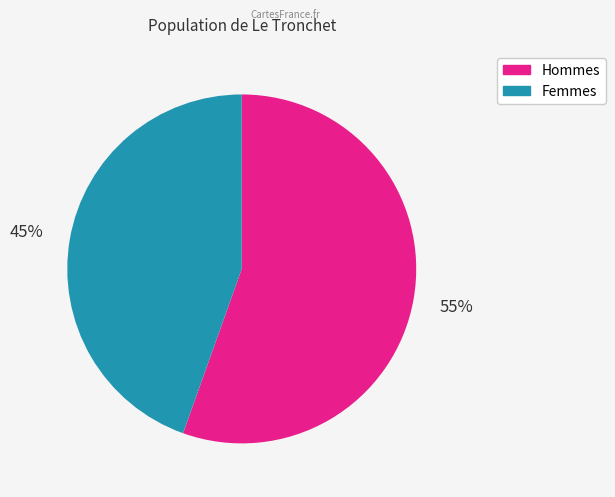

To the nearest percent, what is the average slice percentage?

50%